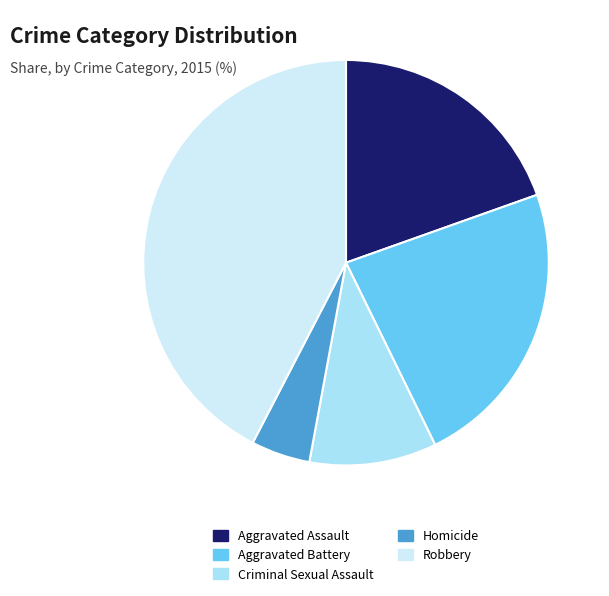

Does Homicide represent more than half of the total?

No